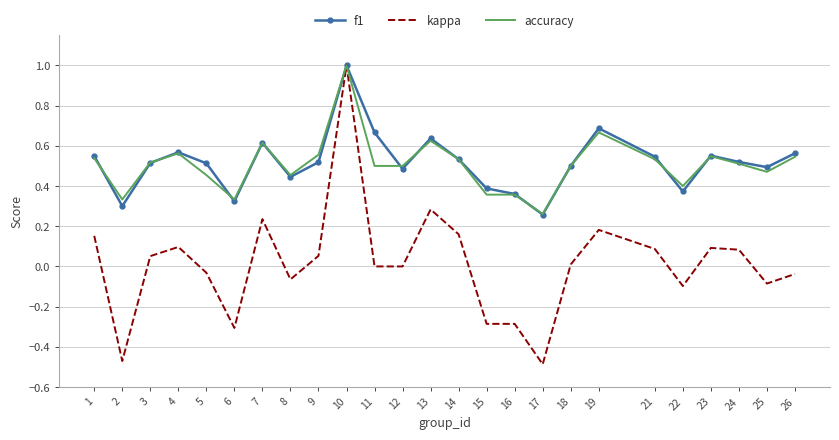

True or false: f1 has more than 2 interior local peaks.

True